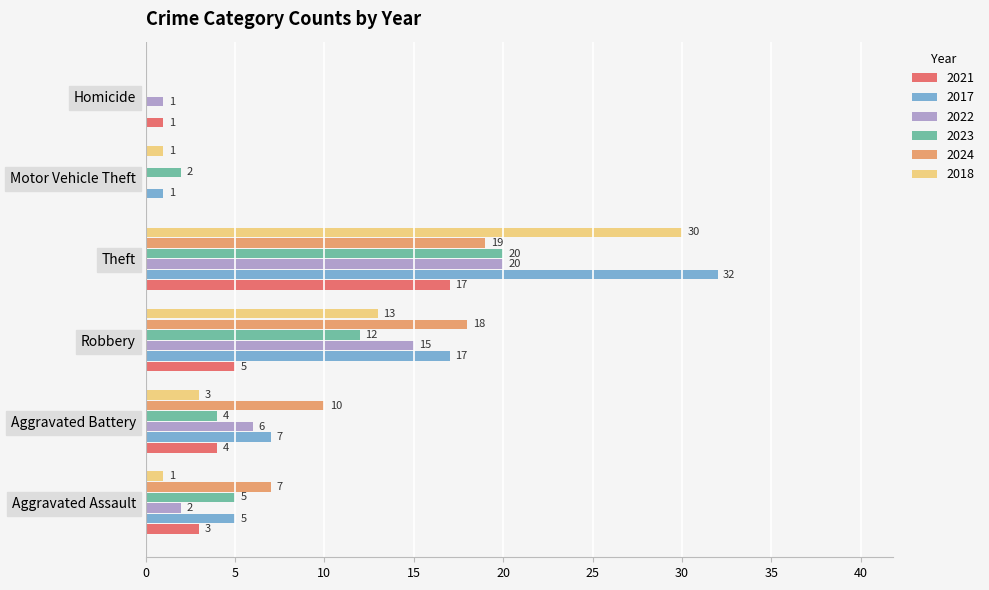

How many distinct data groups are displayed?

6